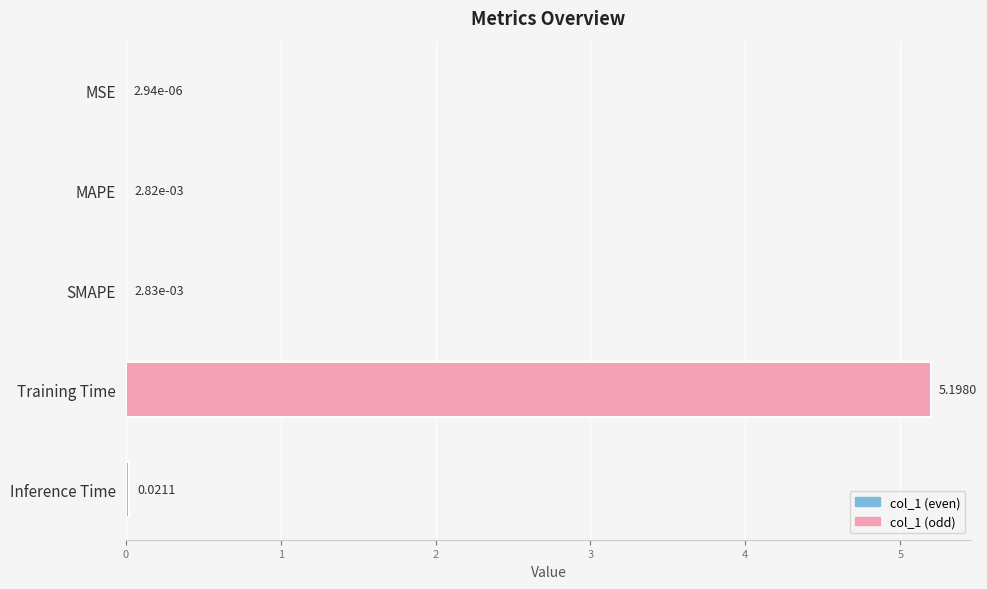

What is the sum of the values at Training Time and SMAPE?

5.2